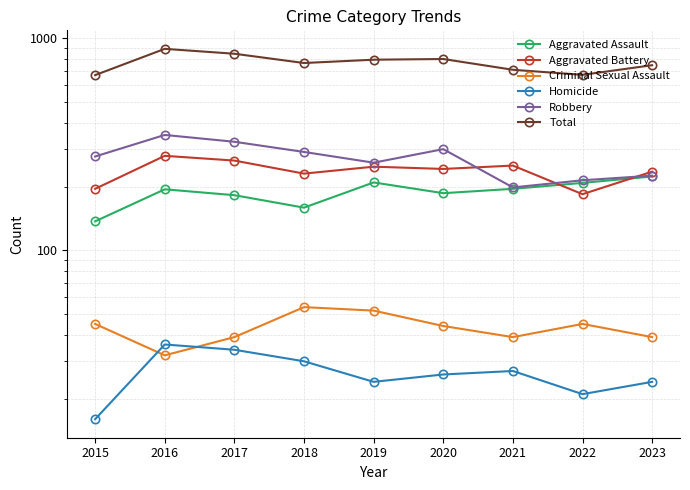

Reading left to right, list all the values displayed in this chart.

Aggravated Assault: 137	194	182	159	209	186	195	208	223
Aggravated Battery: 195	279	265	230	248	242	251	184	235
Criminal Sexual Assault: 45	32	39	54	52	44	39	45	39
Homicide: 16	36	34	30	24	26	27	21	24
Robbery: 277	350	325	291	259	300	198	214	225
Total: 670	891	845	764	792	798	710	672	746